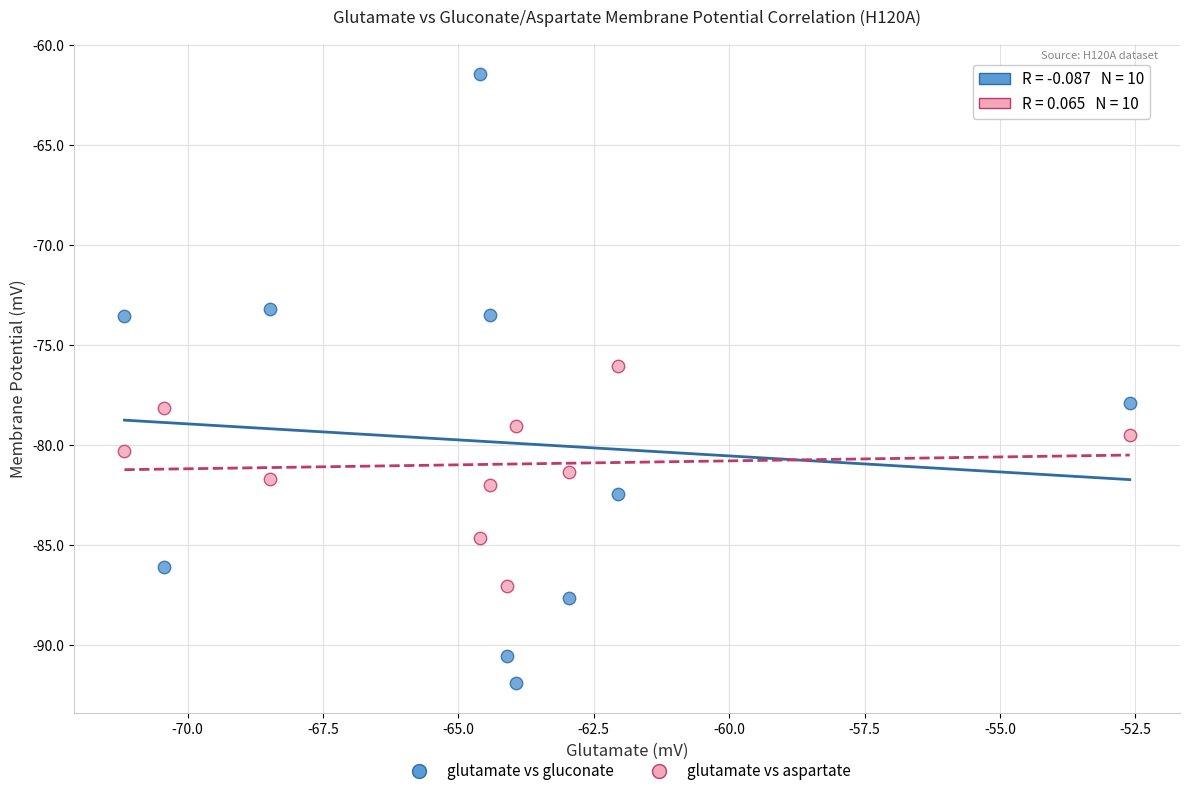

Across all data points, what is the range of X values (max minus min)?

18.6